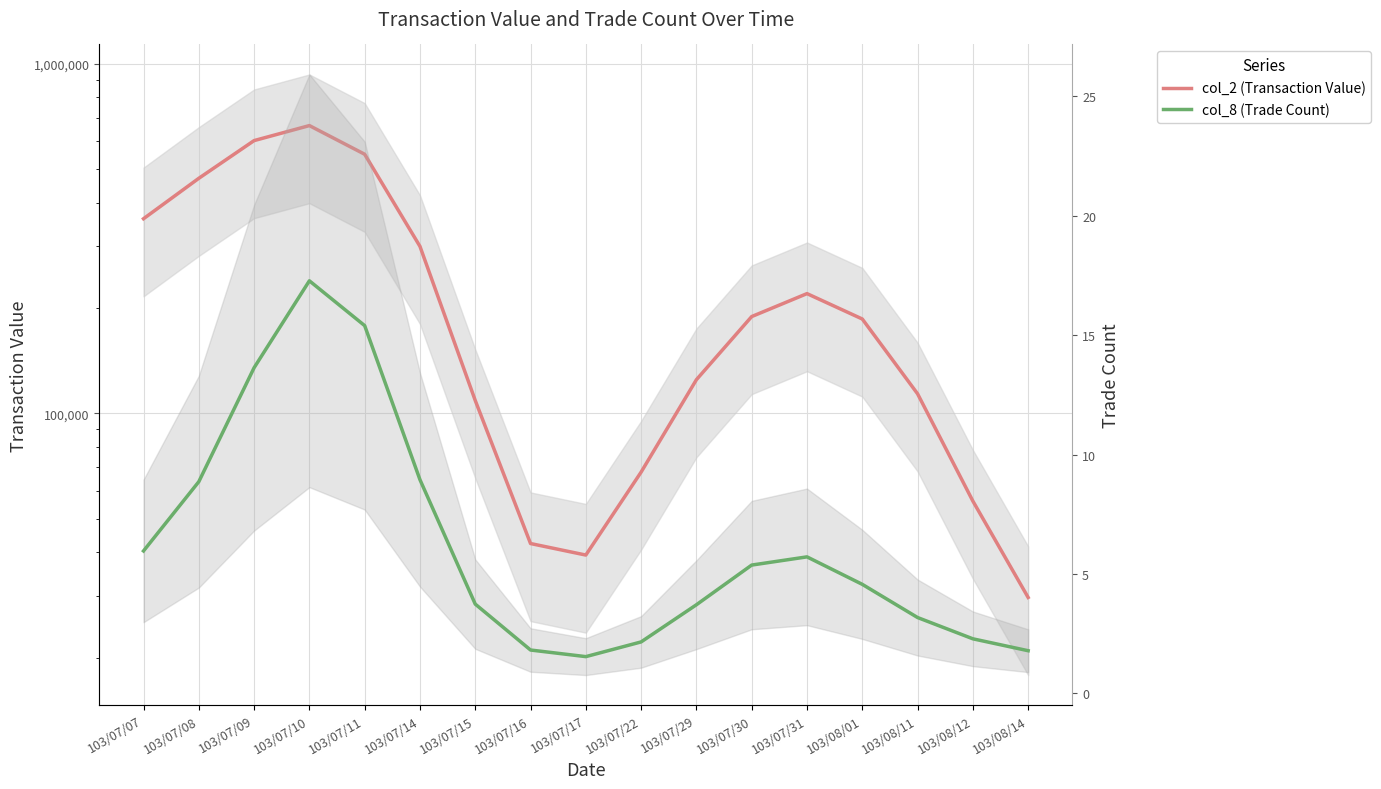

What is the value of the col_8 (Trade Count) point at the 5th from the left?

15.4